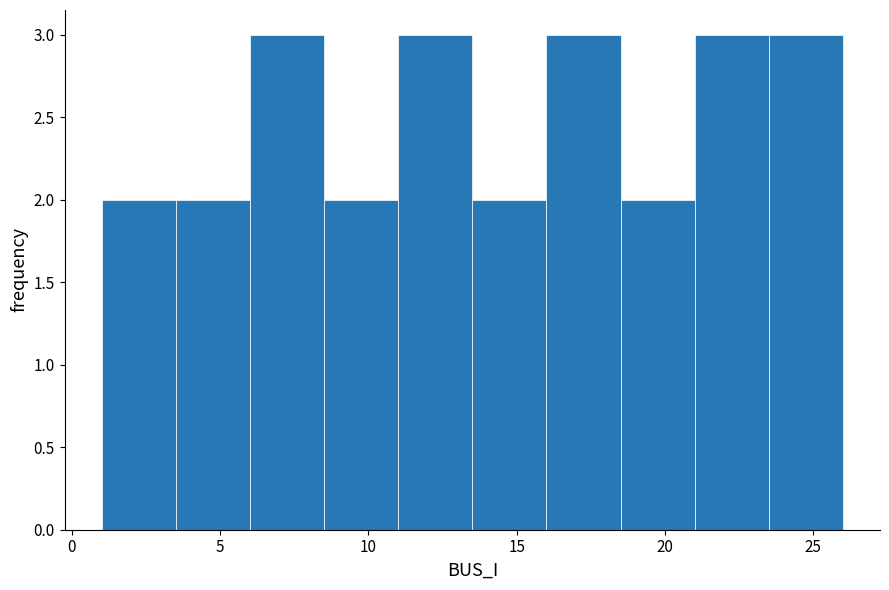

Reading left to right, transcribe this chart: for each bar, give the range it covers on the x-axis and its height. The values are not printed on the chart, so give them approximately, as read against the axis.

1.0 to 3.5: 2
3.5 to 6.0: 2
6.0 to 8.5: 3
8.5 to 11.0: 2
11.0 to 13.5: 3
13.5 to 16.0: 2
16.0 to 18.5: 3
18.5 to 21.0: 2
21.0 to 23.5: 3
23.5 to 26.0: 3